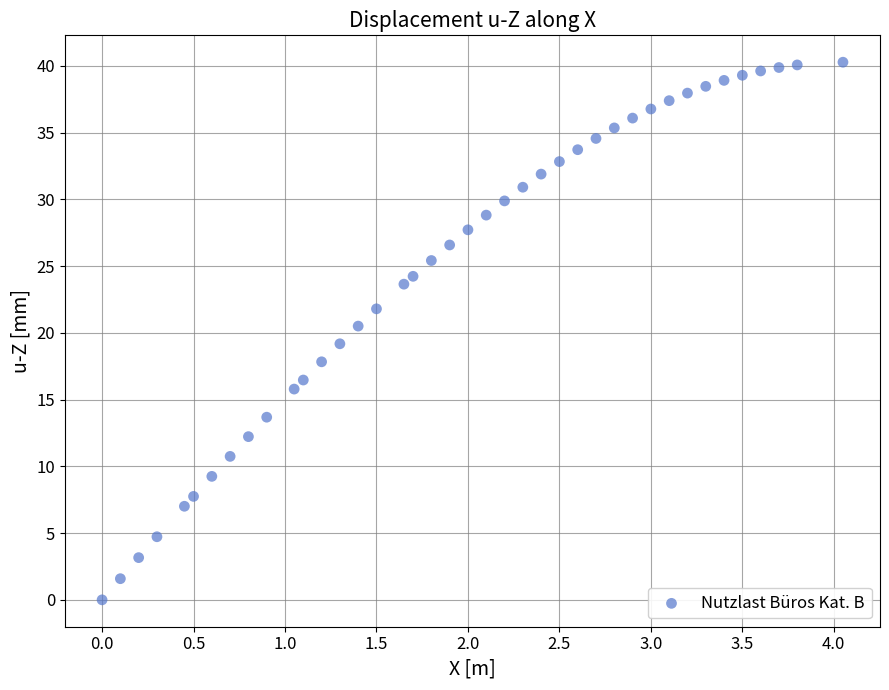

What is the range of Y values (max minus min)?

40.3